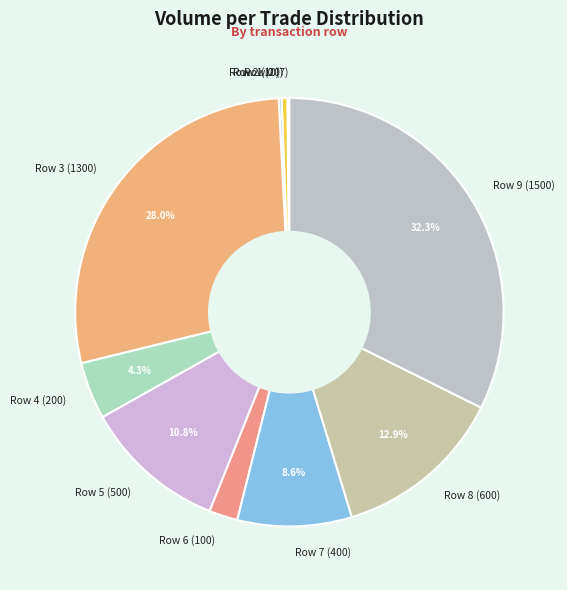

Which slice is the largest?

Row 9 (1500)